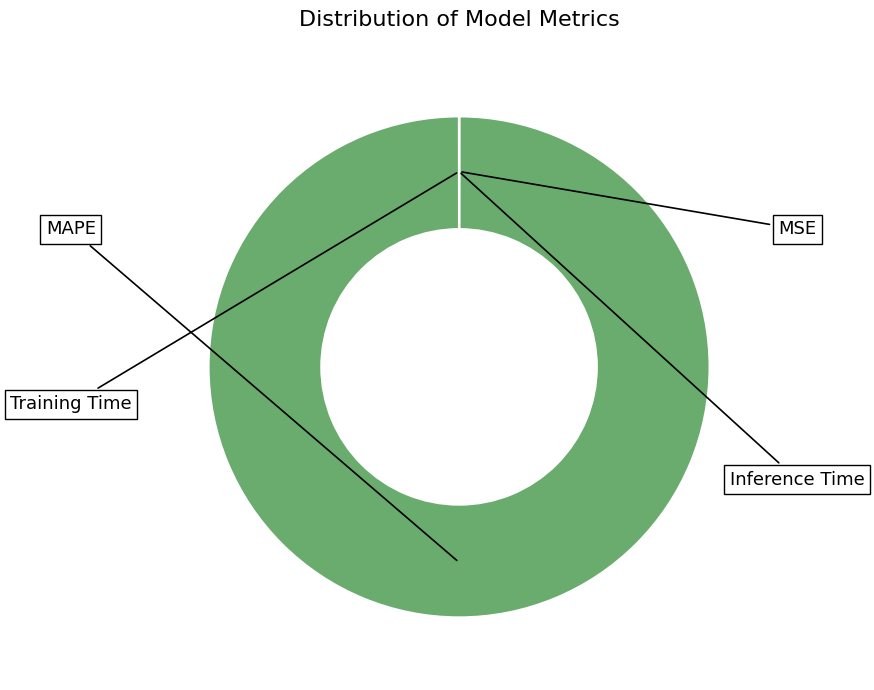

Which slice is the smallest?

Inference Time